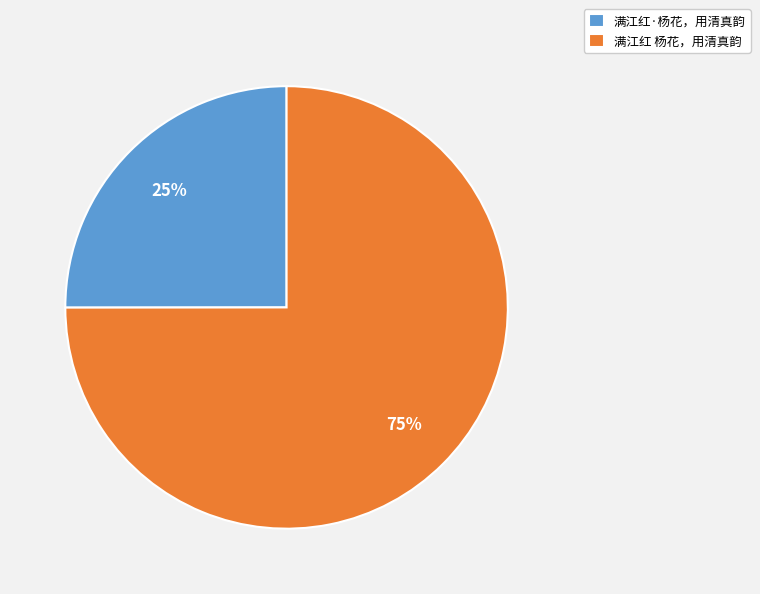

Combined, do 满江红·杨花，用清真韵 and 满江红 杨花，用清真韵 account for over 50%?

Yes